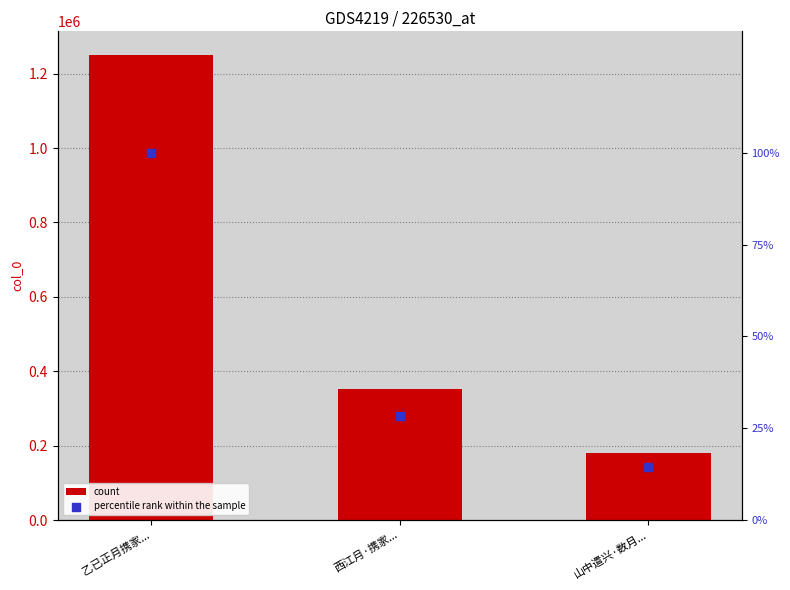

Which series has the largest total across all categories?

col_0